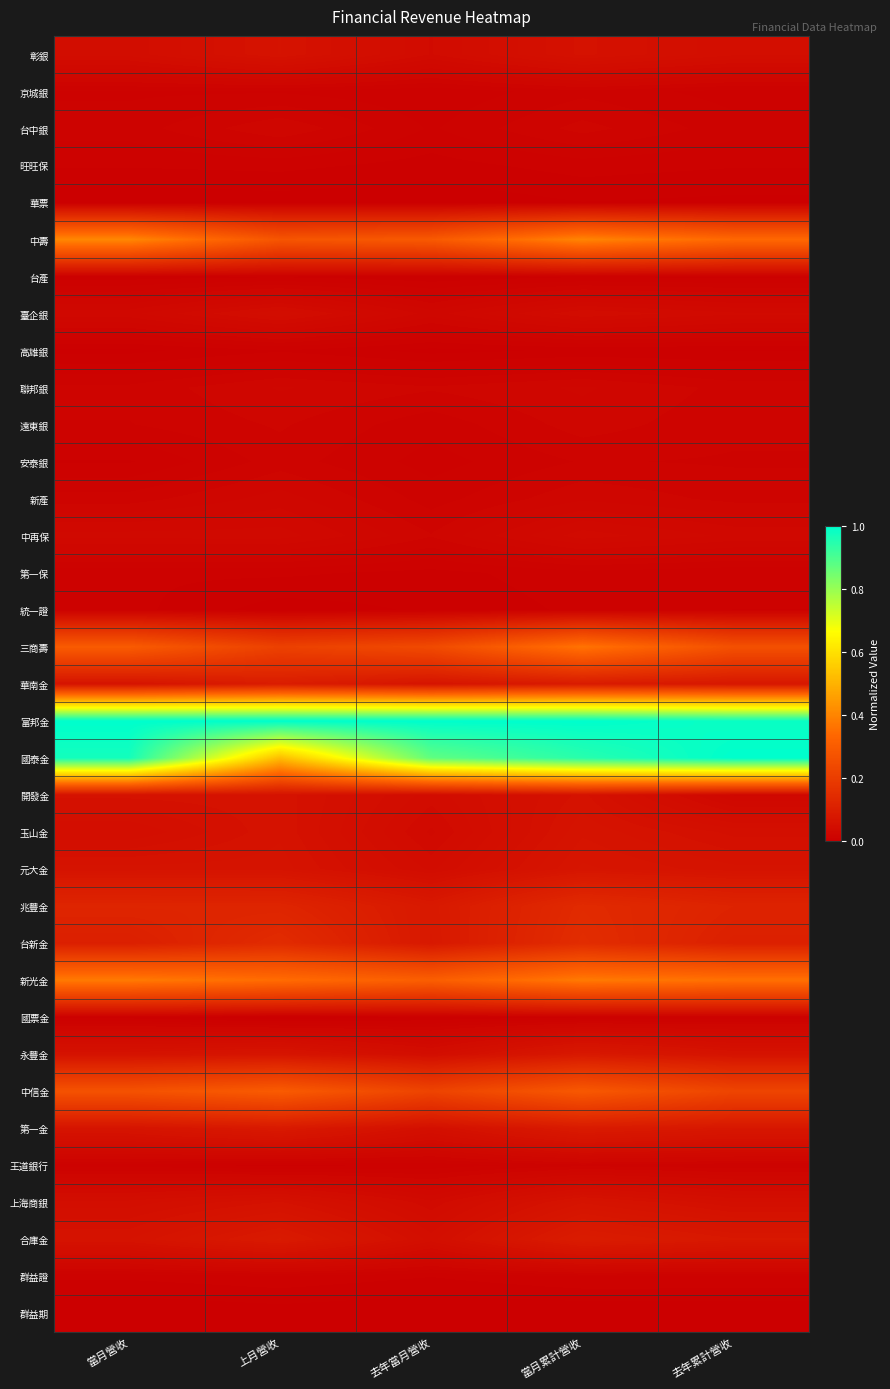

Which label corresponds to the largest value in the chart?

當月營收